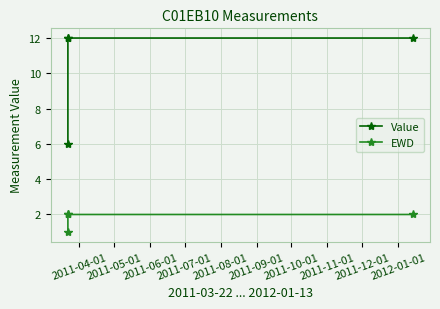

What is the value of the EWD point at the 4th from the left?

2